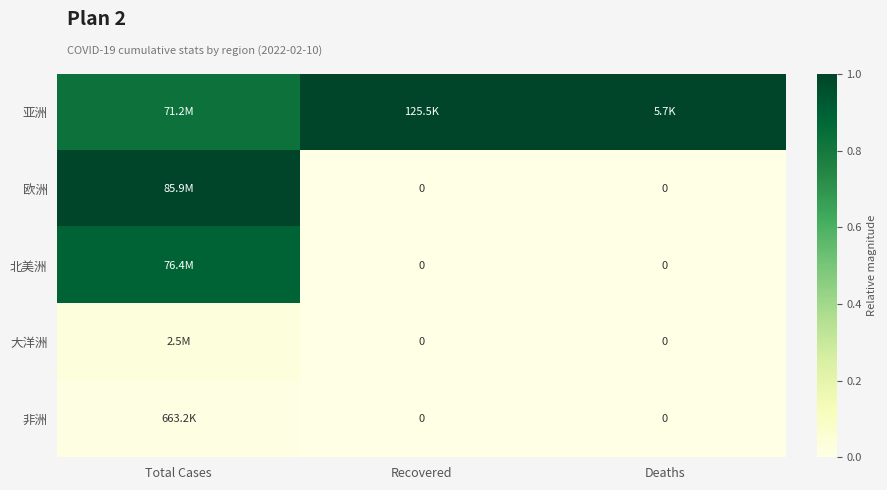

How many data points does each series have?

3